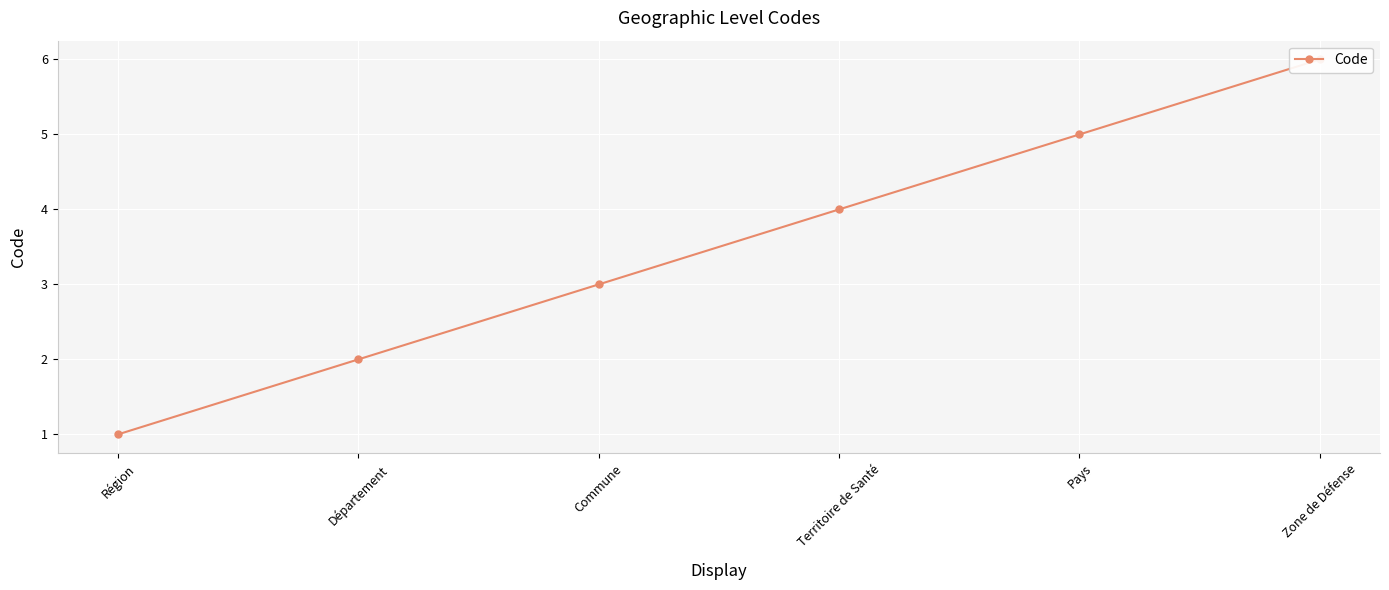

Is it true that the value at Territoire de Santé is 1?

False